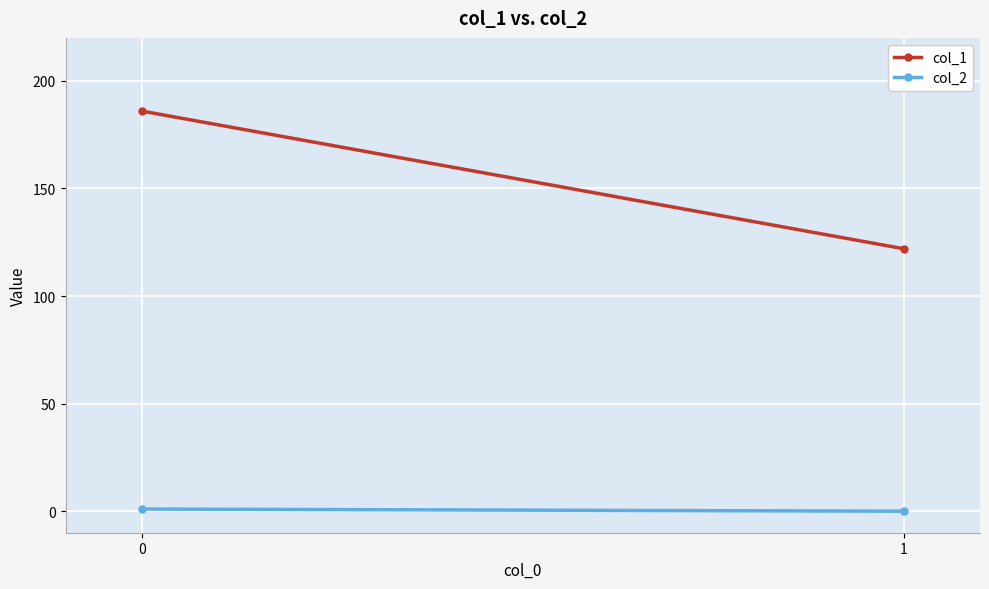

True or false: col_1 has a value of 186 at 0.

True